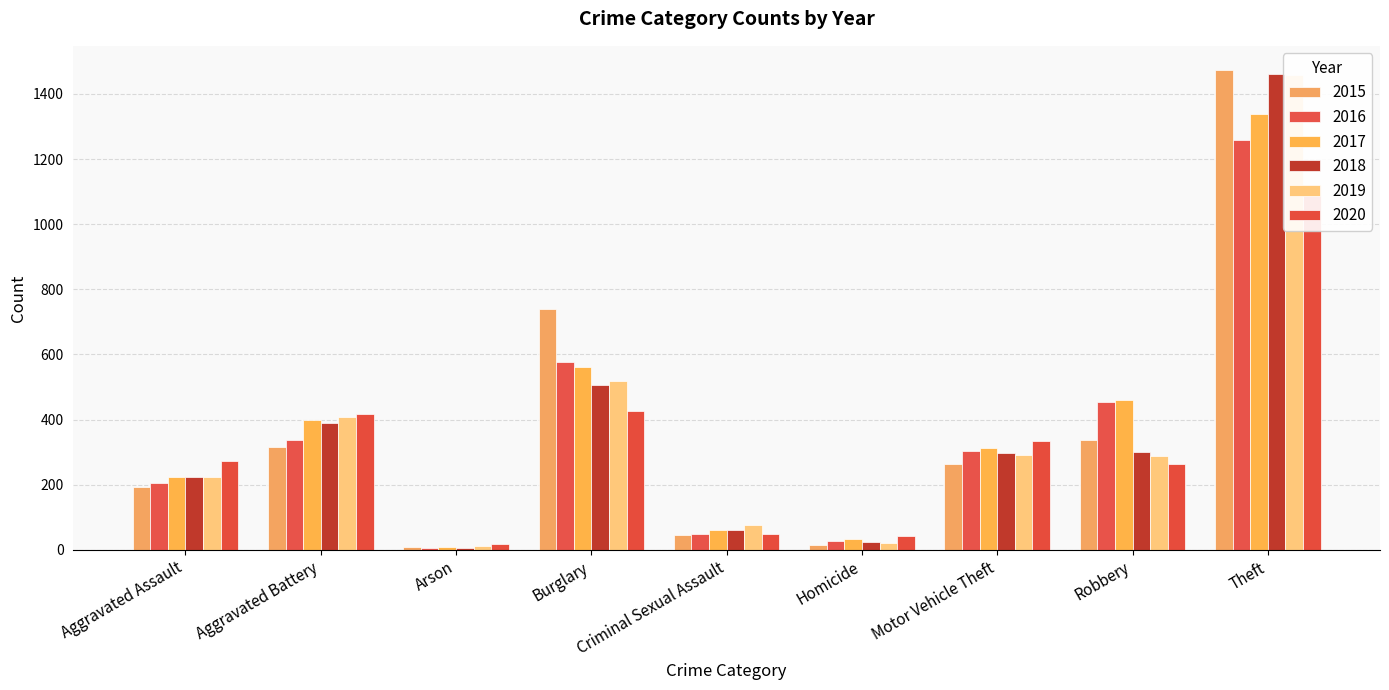

How many values in the 2017 series are below 312?

4